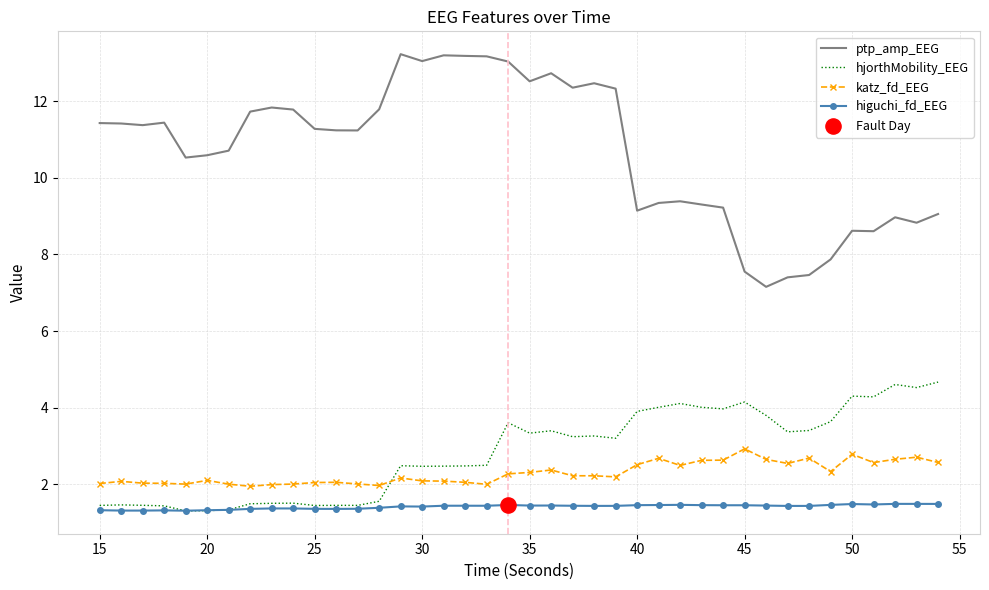

Which series has the largest total across all categories?

ptp_amp_EEG